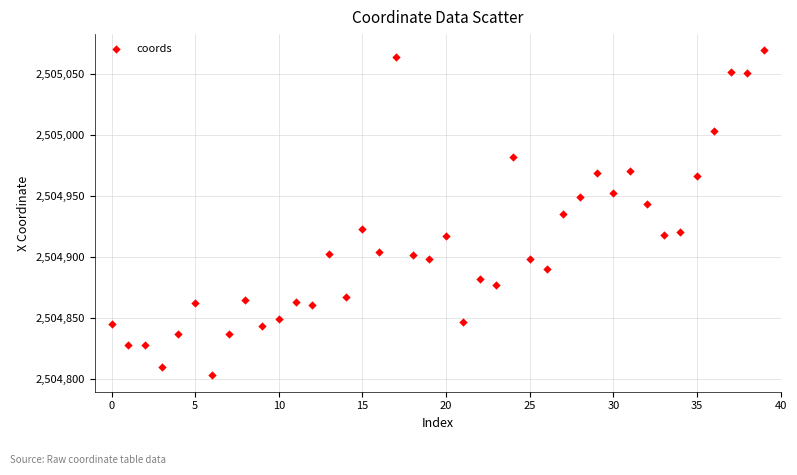

What is the range of Y values (max minus min)?

266.1